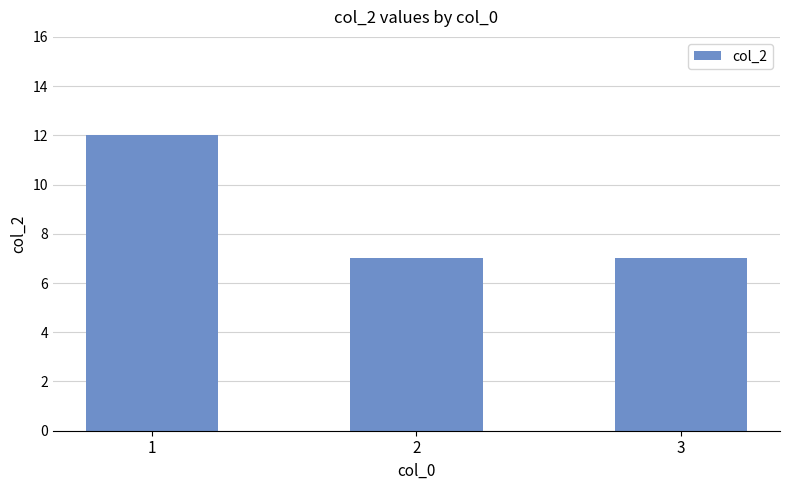

True or false: the data shows 7 at 2.

True